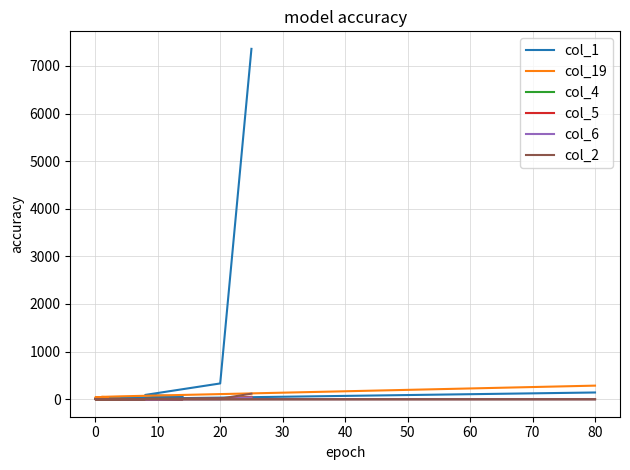

True or false: col_1 and col_2 intersect in this chart.

False